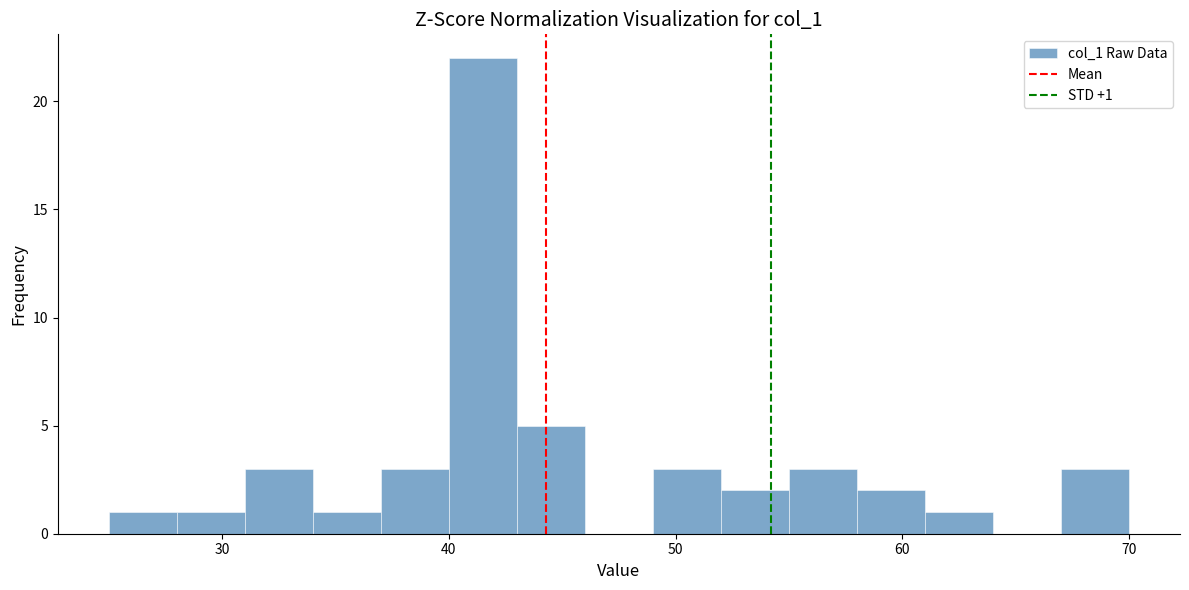

Read against the x-axis, roughly where is the centre of the tallest bar?

42